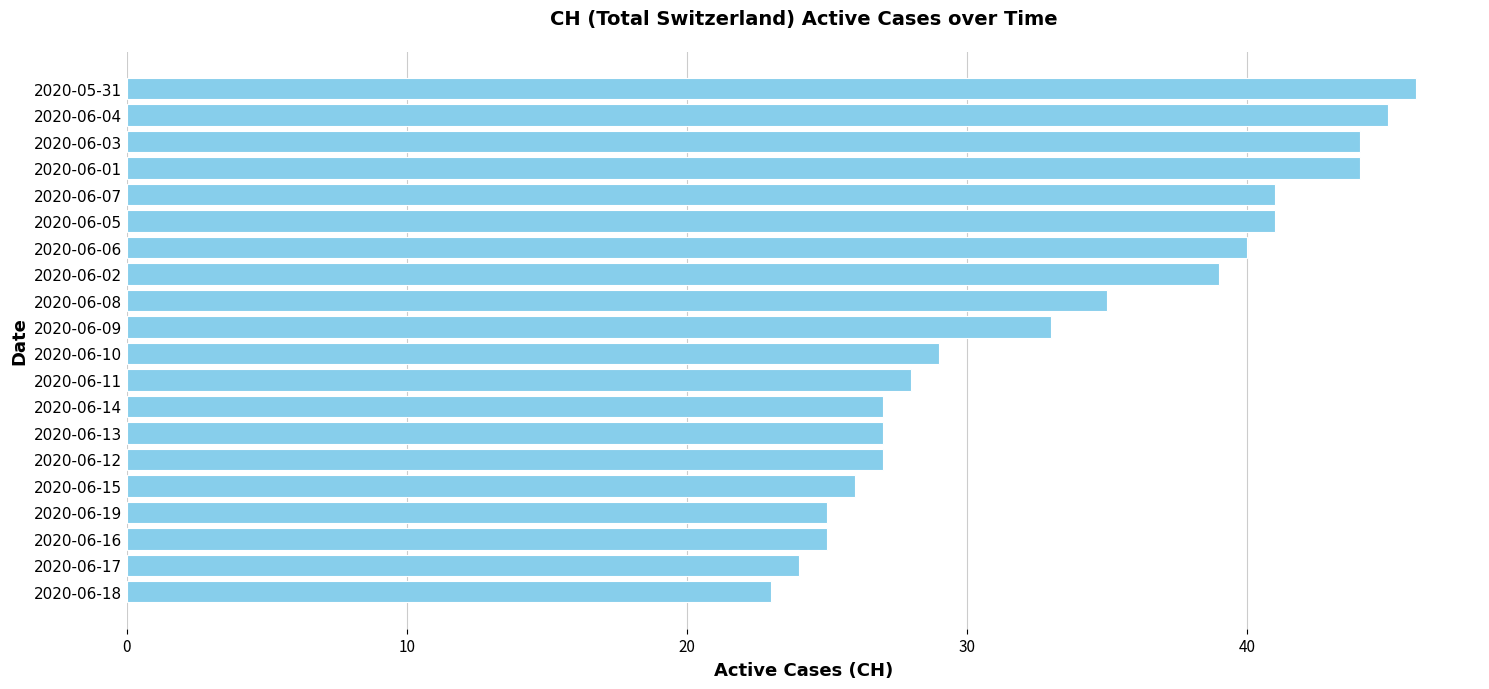

The value at 2020-06-14 is 41. True or false?

False